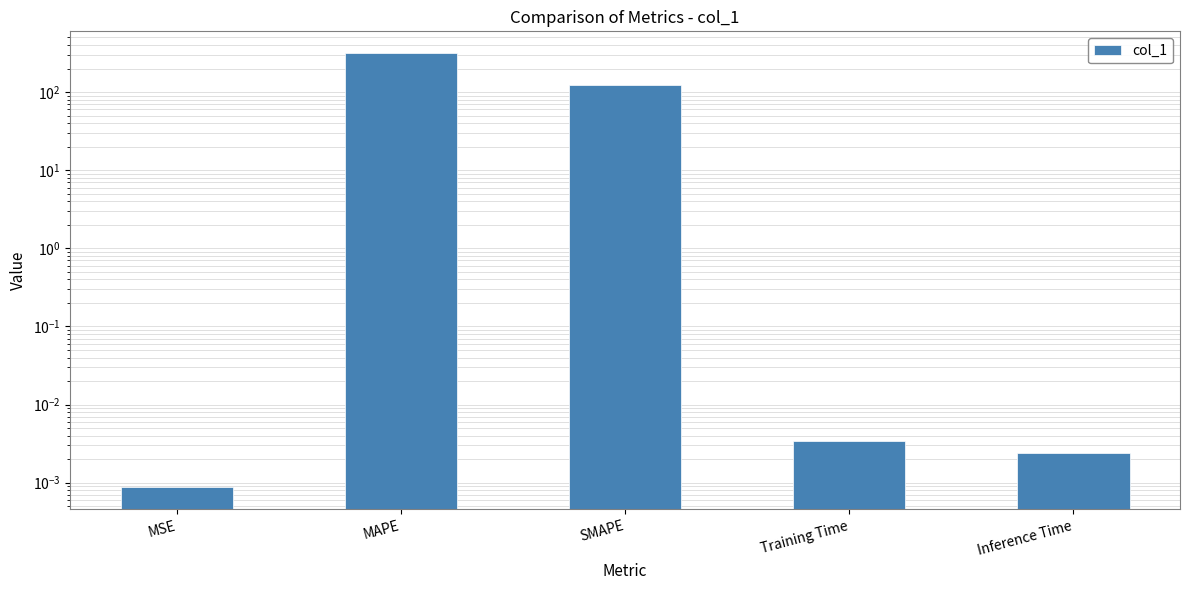

Count the number of data series in this chart.

1